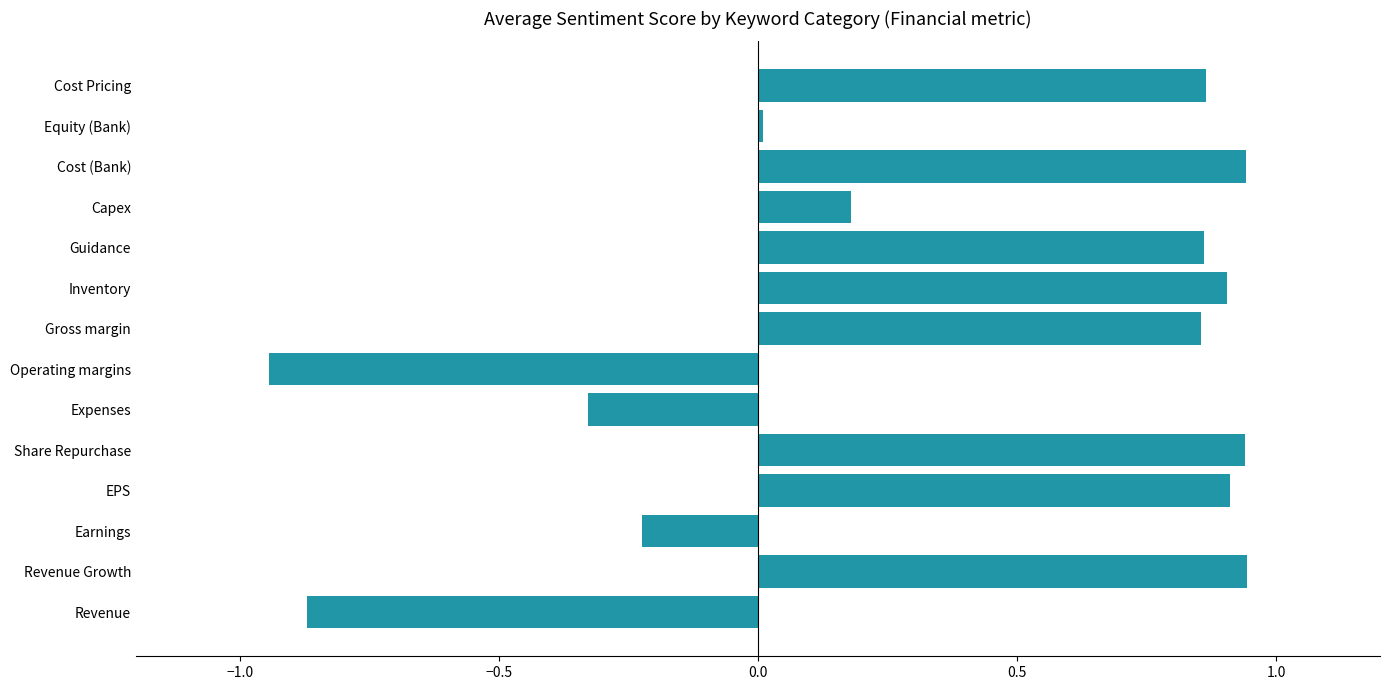

What is the change in value from Revenue to Revenue Growth?

+1.8